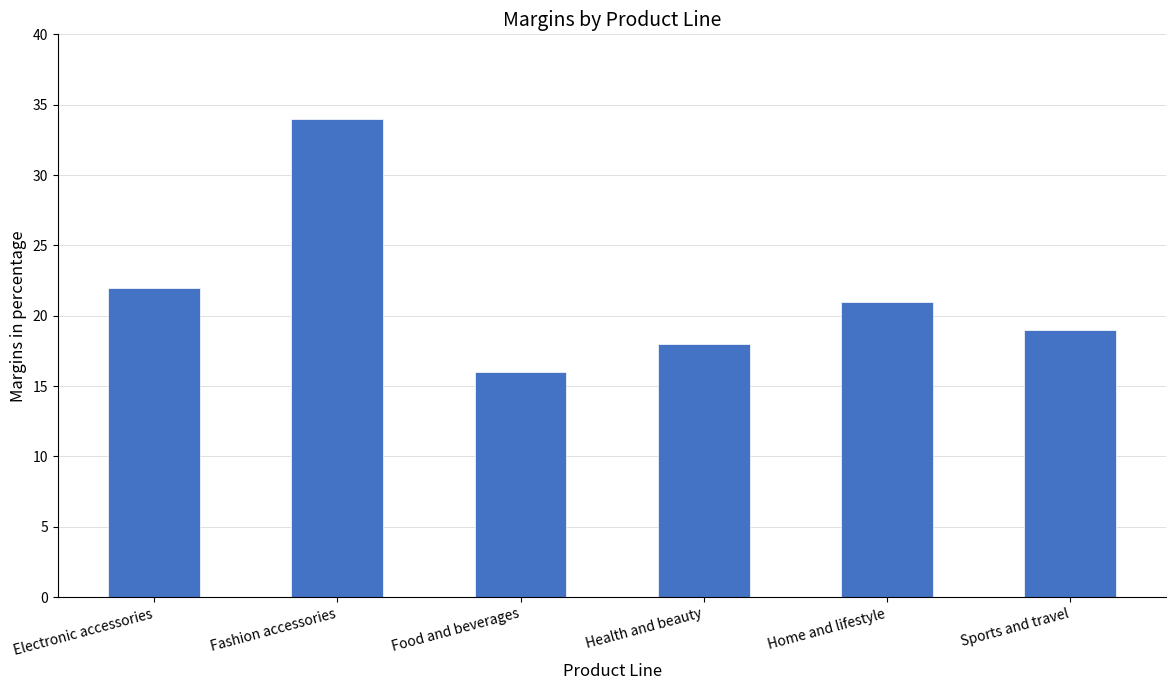

The value at Electronic accessories is 22. True or false?

True